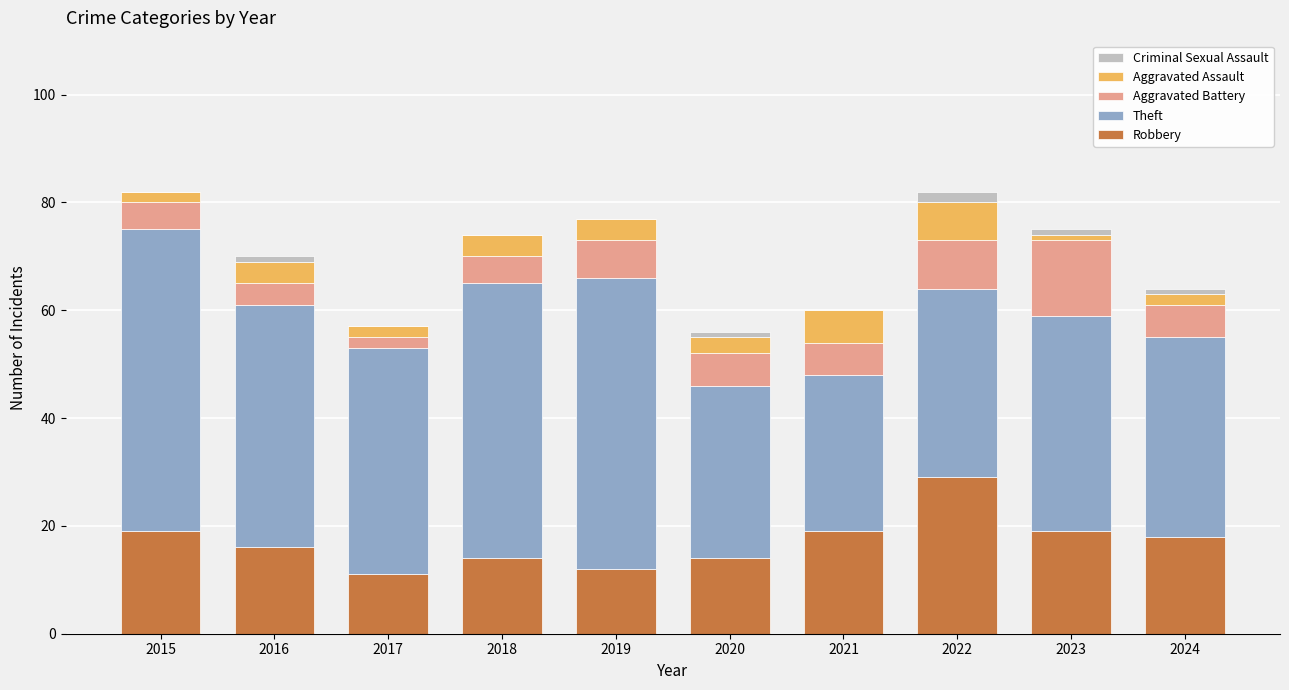

At which label does Robbery reach its peak?

2022